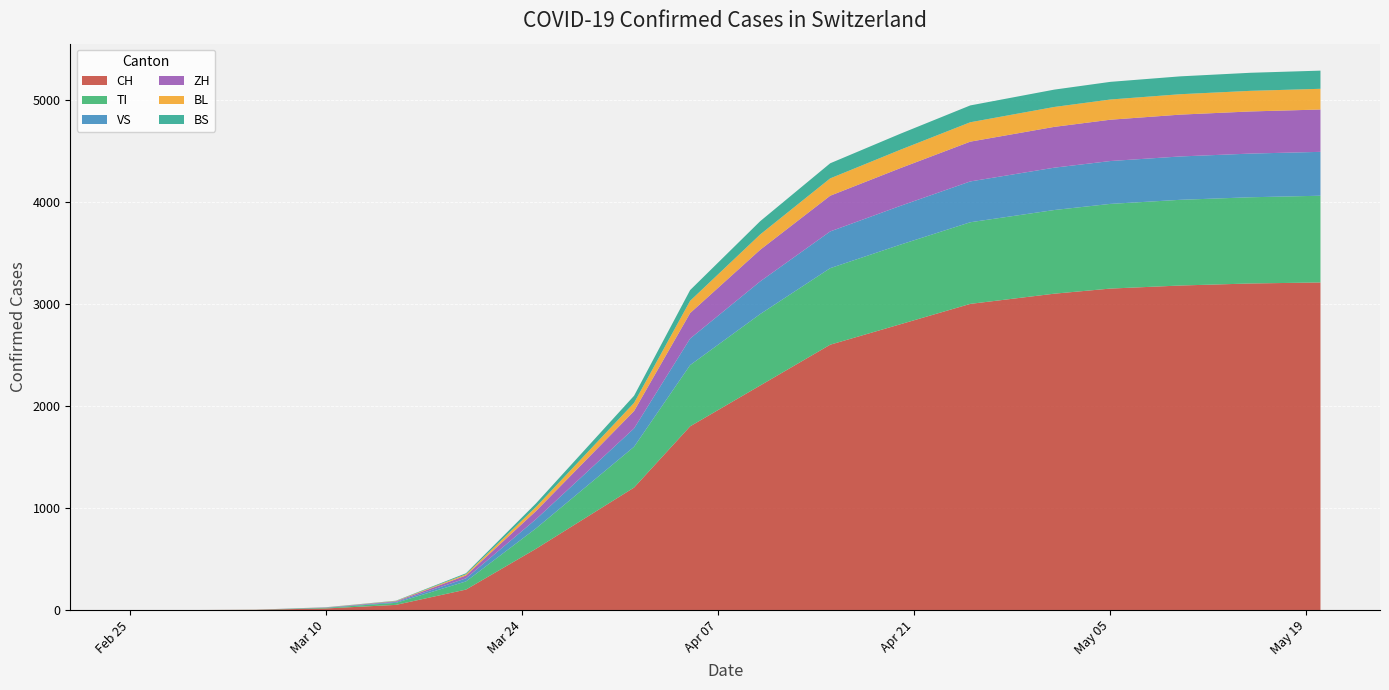

Reading left to right, list all the values displayed in this chart.

CH: 0	0	2	15	50	200	600	1200	1800	2200	2600	2800	3000	3100	3150	3180	3200	3210
TI: 0	0	1	6	20	80	200	400	600	700	750	780	800	820	830	840	845	850
VS: 0	0	0	2	8	30	90	180	260	320	360	380	400	415	420	425	428	430
ZH: 0	0	0	2	7	28	80	170	250	310	350	370	390	400	405	410	413	415
BL: 0	0	0	1	3	12	40	80	120	150	170	180	190	195	198	200	202	203
BS: 0	0	0	1	3	10	35	70	105	130	148	157	165	170	173	175	177	178